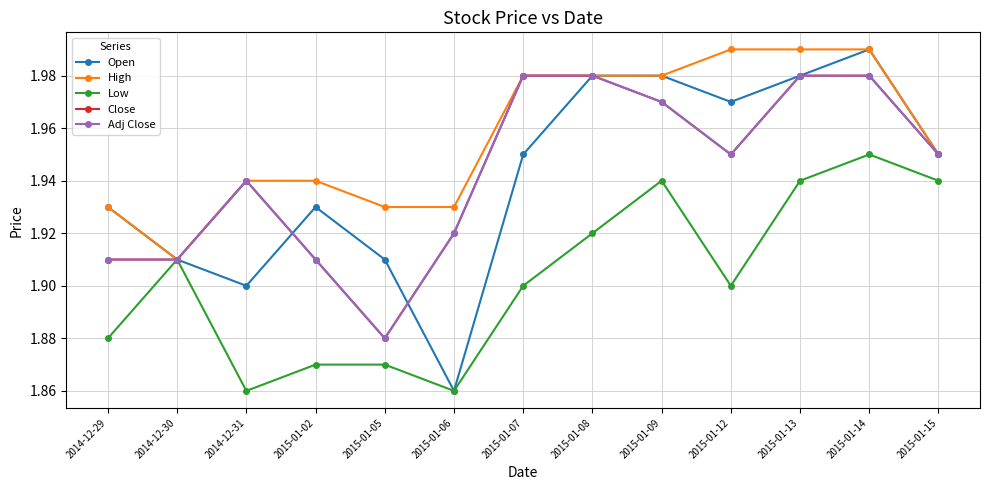

At how many categories does at least one series exceed 1?

13